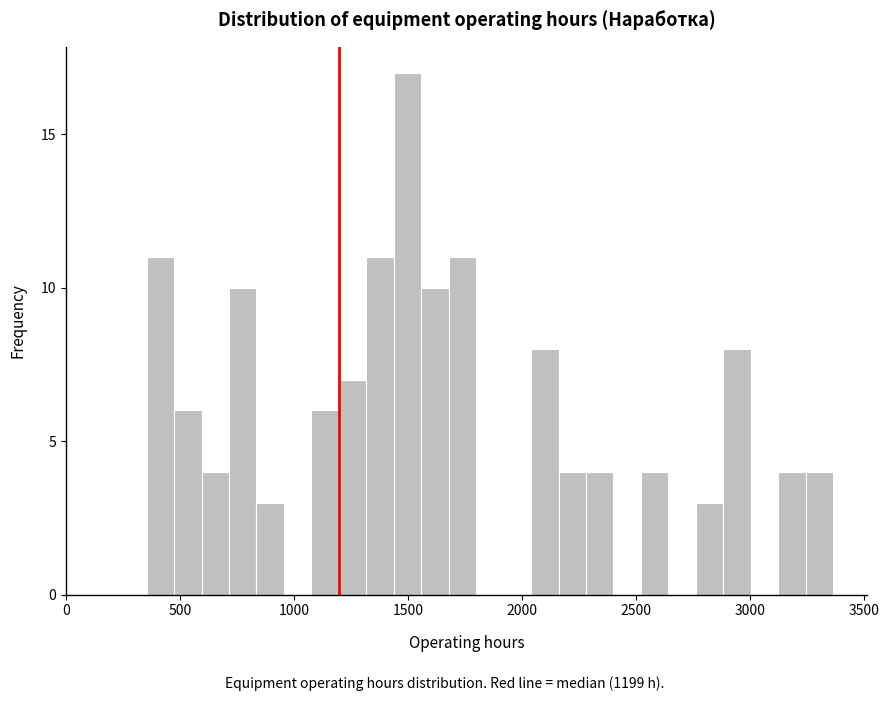

Around what value on the x-axis is the tallest bar? Give the approximate position of its centre, as read against the axis.

1500